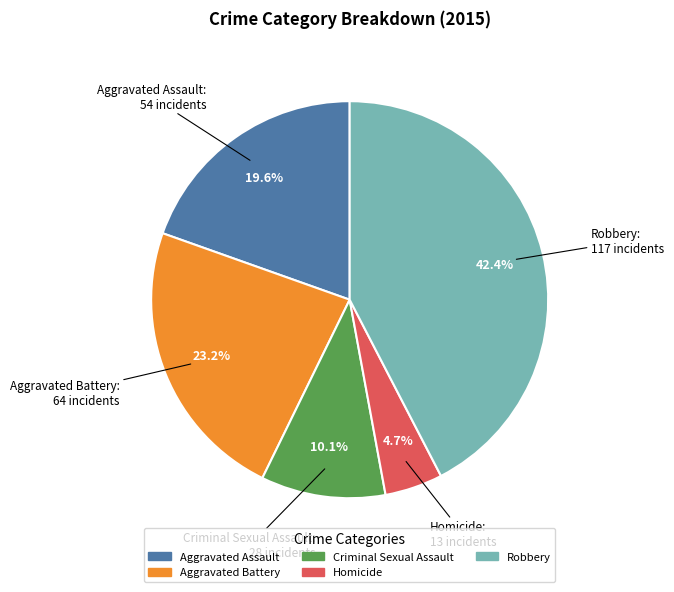

What is the smallest slice in the pie chart?

Homicide